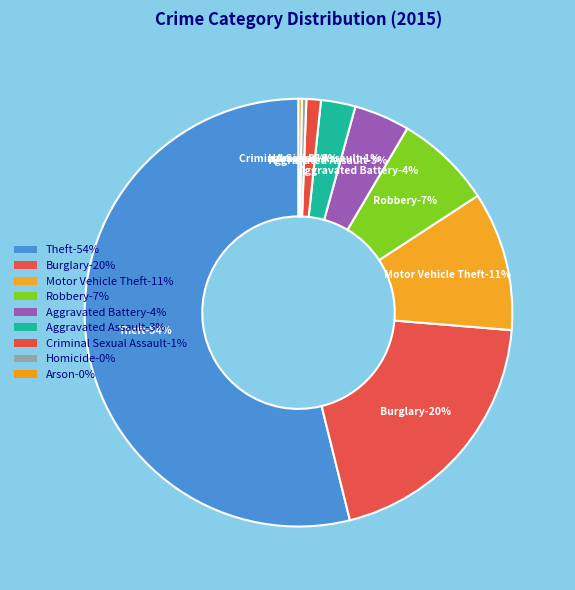

What is the total percentage of Criminal Sexual Assault and Burglary?

20.9%